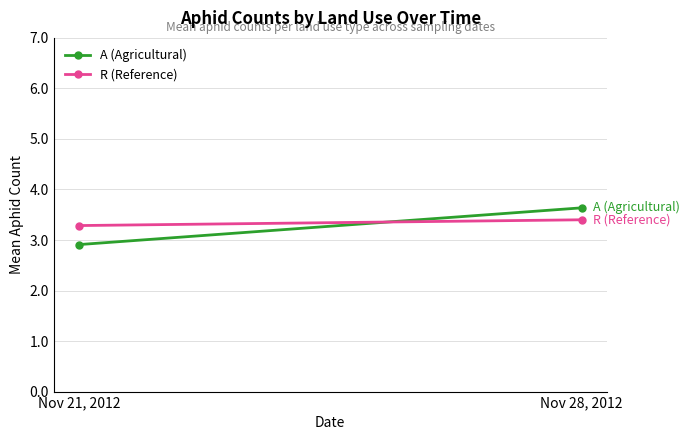

Is this an area chart (filled region under the line)?

No